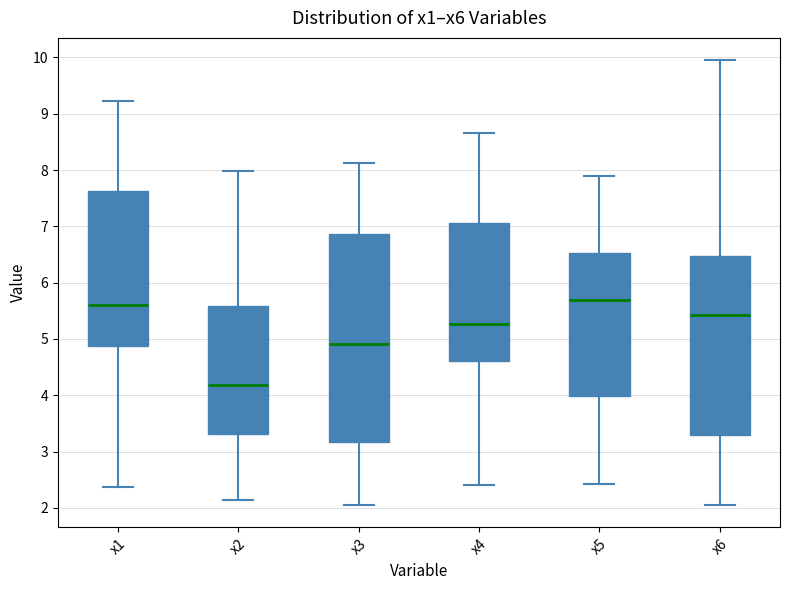

Where does the upper whisker of the box for x3 end on the y-axis? The values are not printed on the chart, so give them approximately, as read against the axis.

8.1